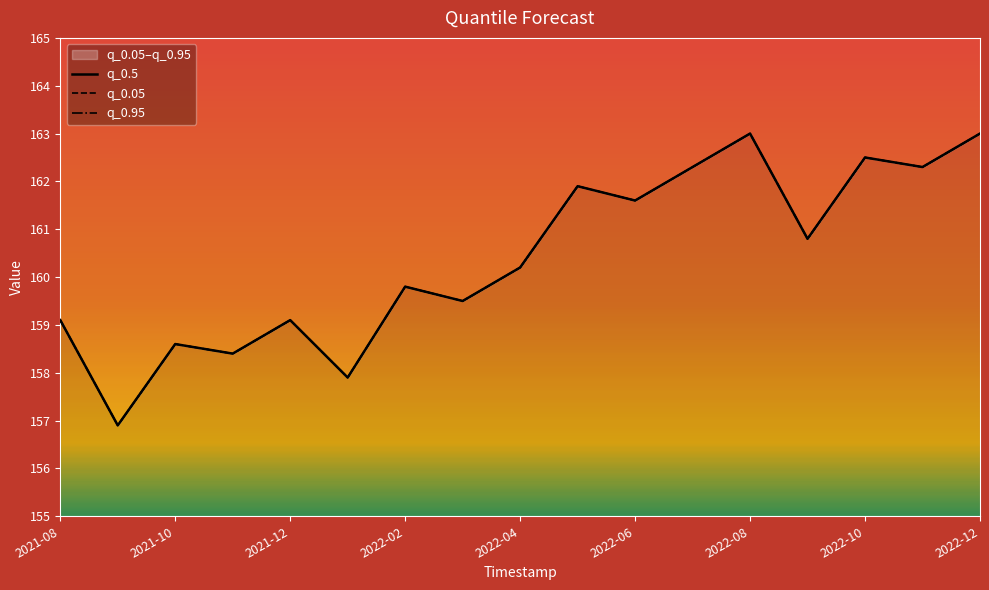

The value of q_0.95 at 2021-08 is 73.9. True or false?

False